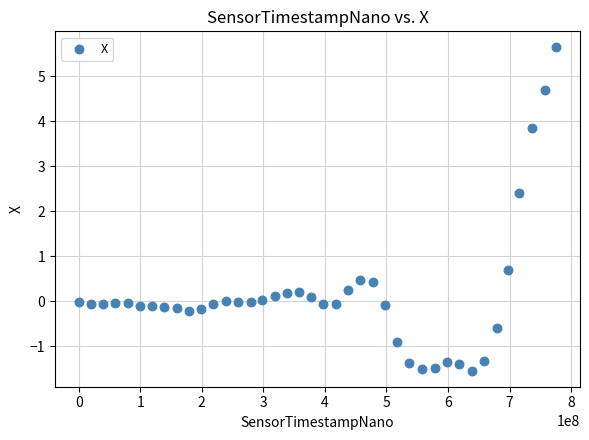

What is the range of Y values (max minus min)?

7.2